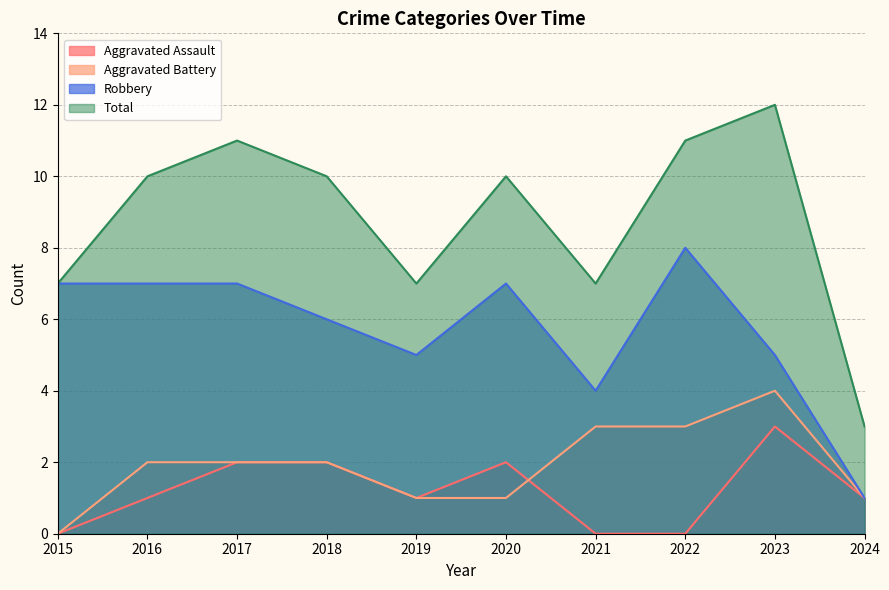

What is the difference between the highest and lowest values at 2015?

7